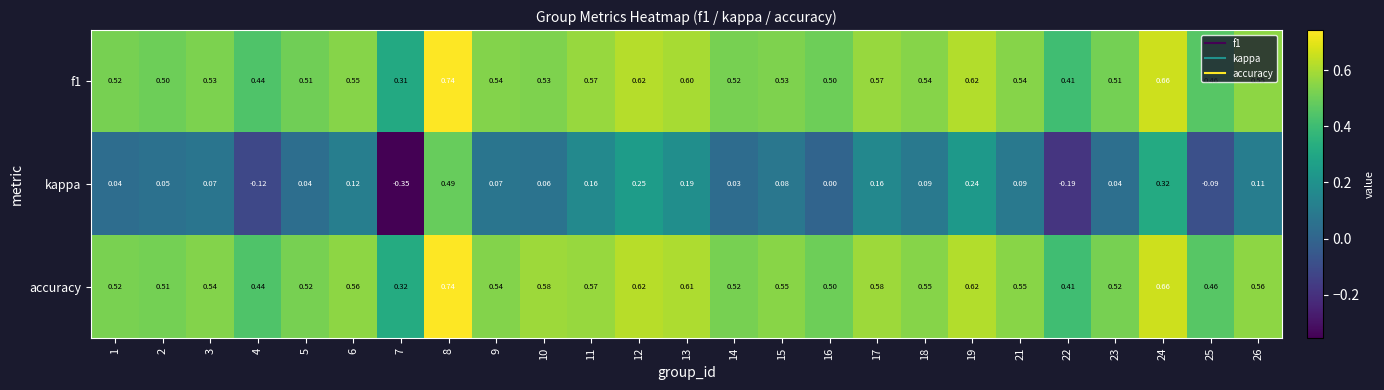

Which series has the widest spread of values?

kappa